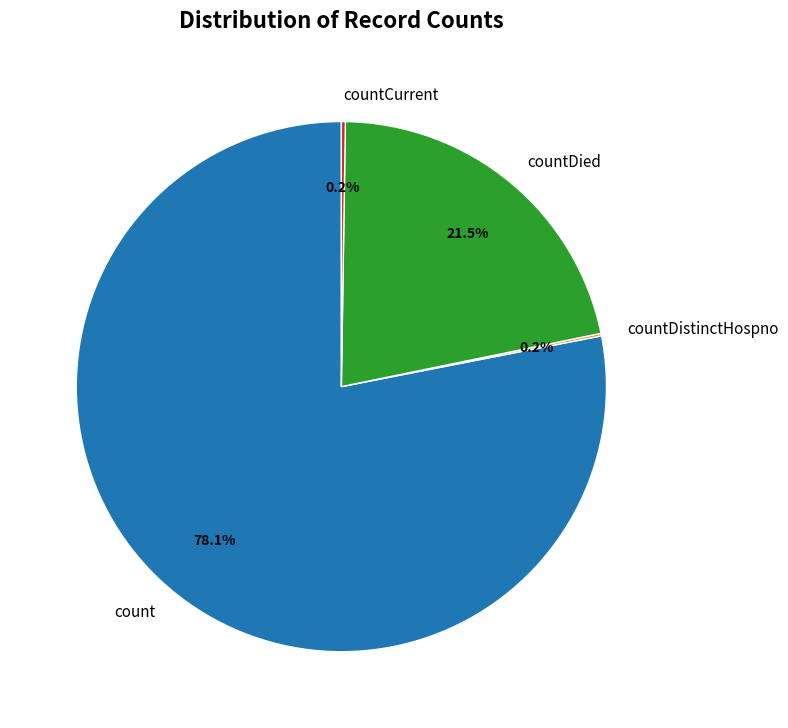

Does countDied account for over 50% of the chart?

No